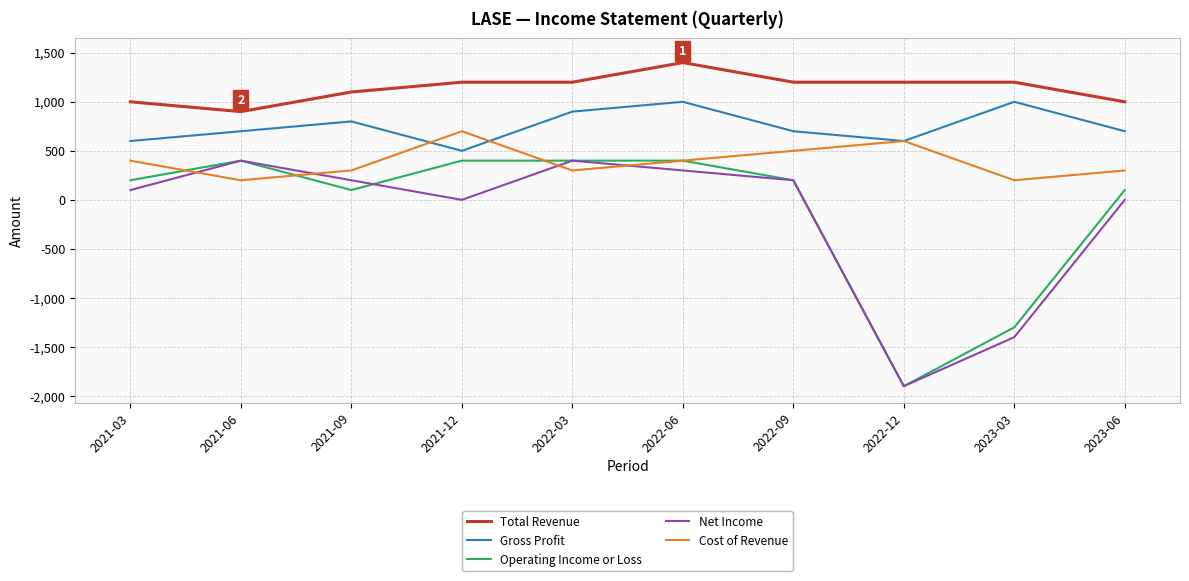

Which series changed the most between 2021-06 and 2023-06?

Net Income